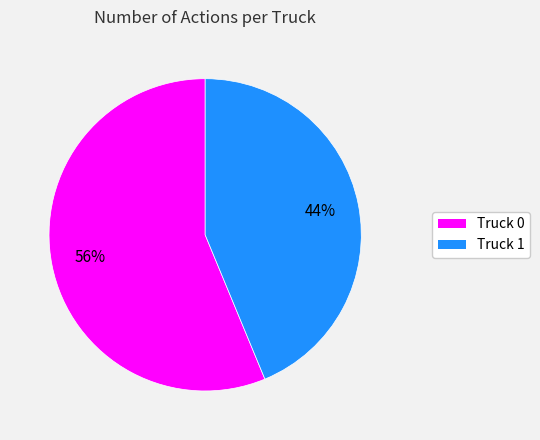

To the nearest percent, what is the combined percentage of Truck 0 and Truck 1?

100%